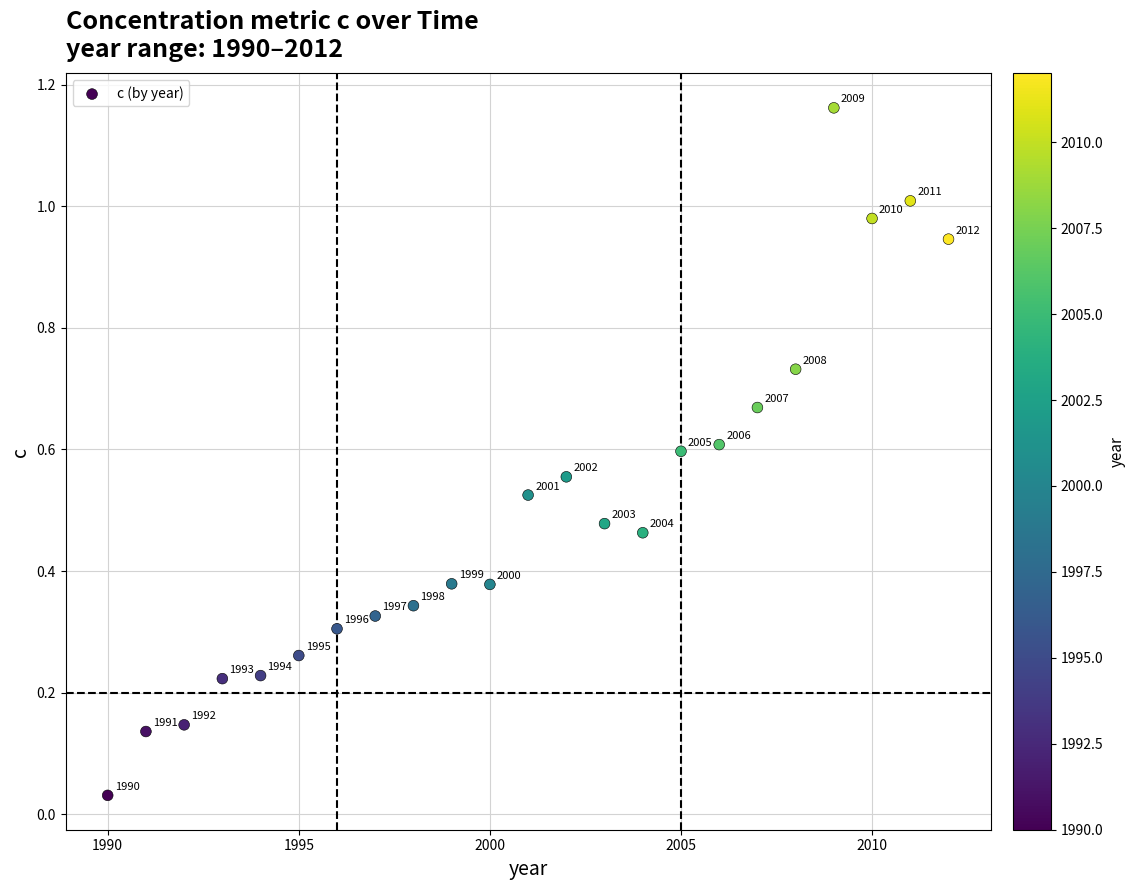

What is the range of X values (max minus min)?

22.0